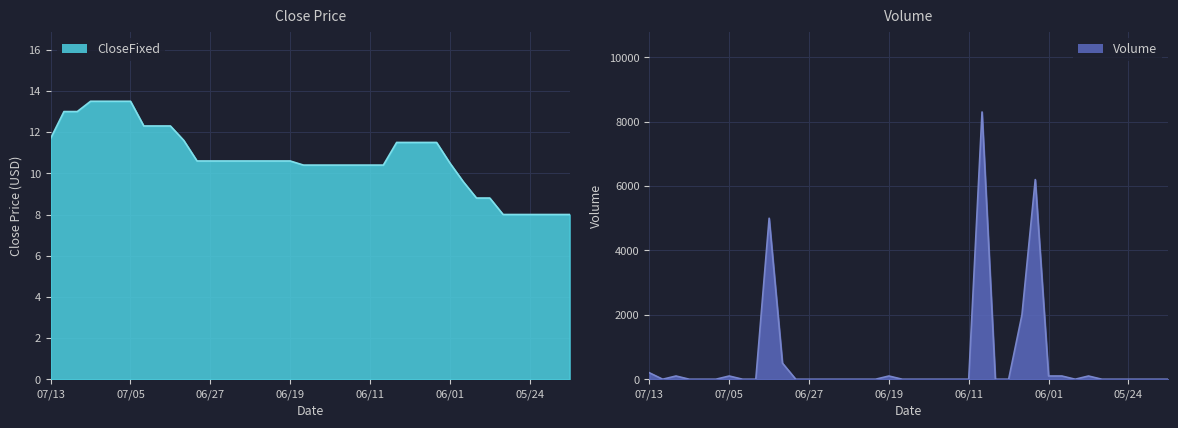

Which category has the lowest value across all series?

20180712